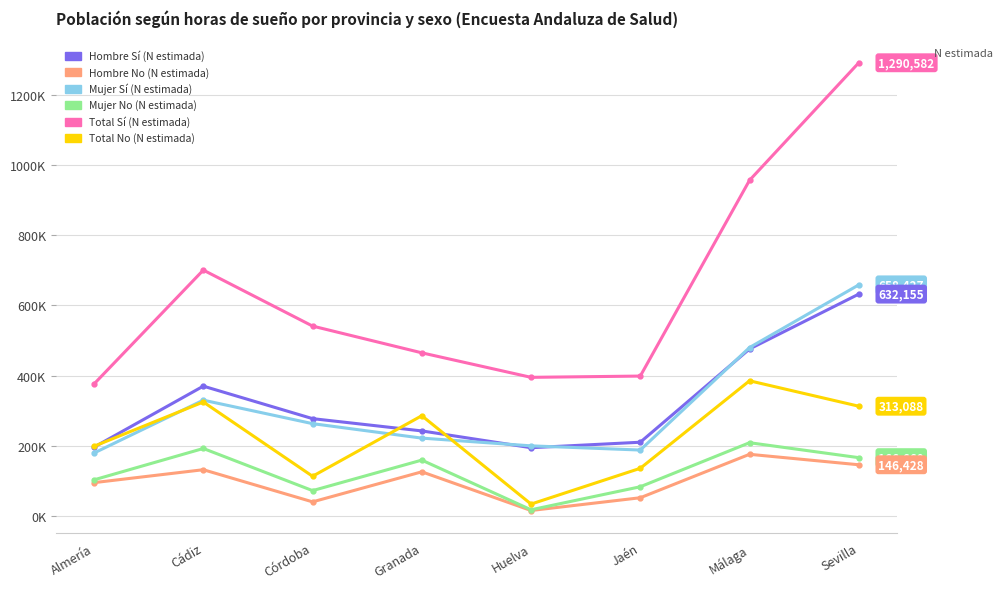

How many data points in Hombre Sí (N estimada) are less than 277717?

4